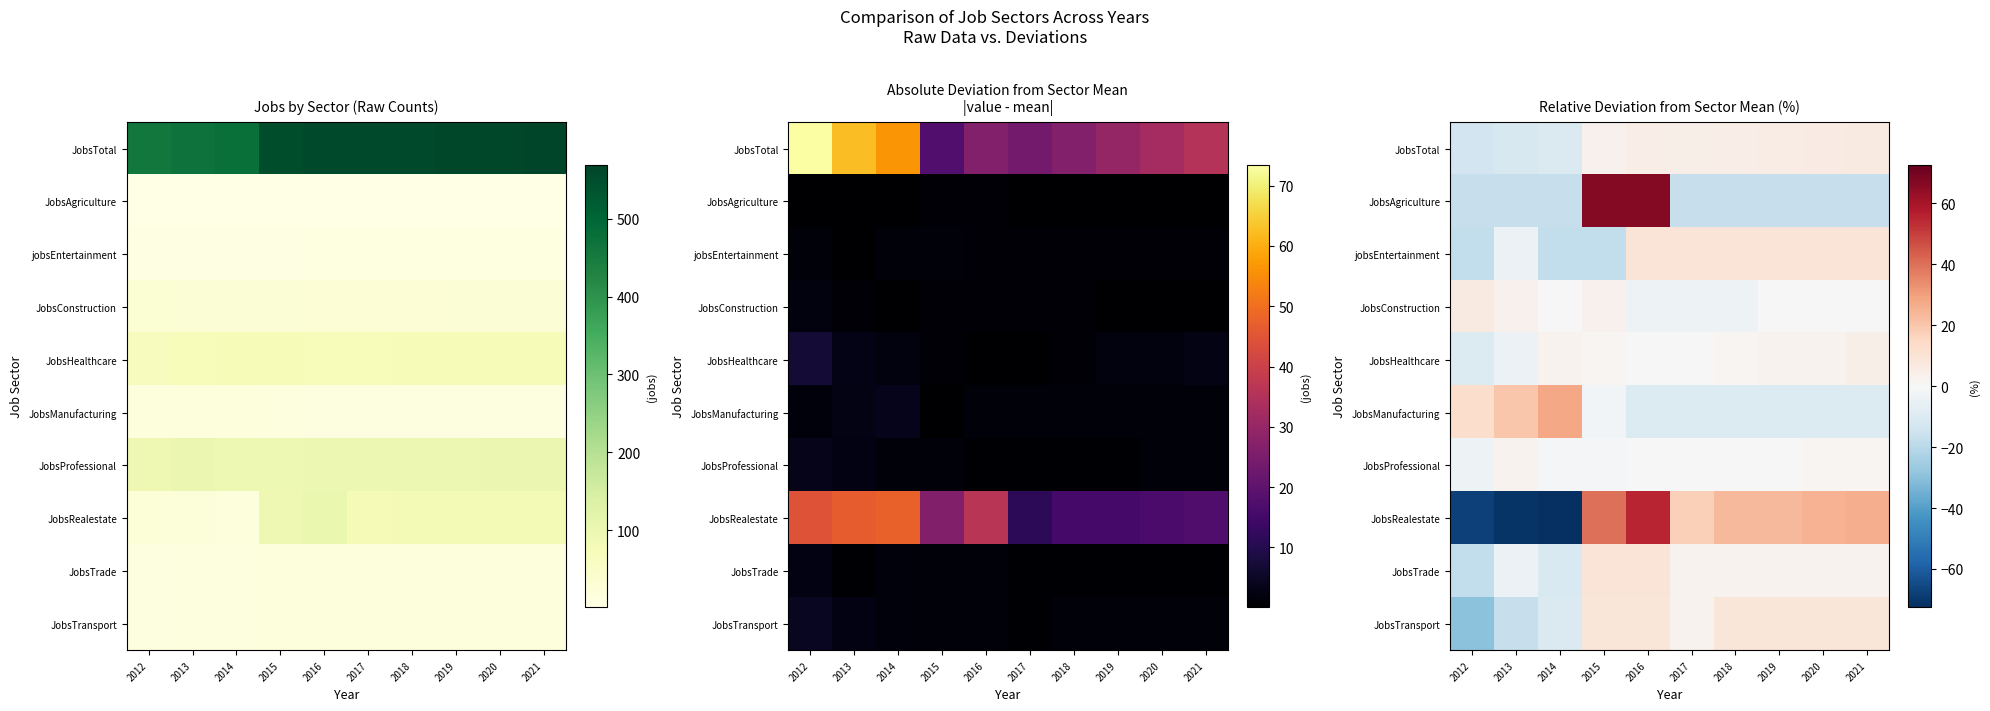

What is the difference between the highest and lowest values at 2021?

43.2